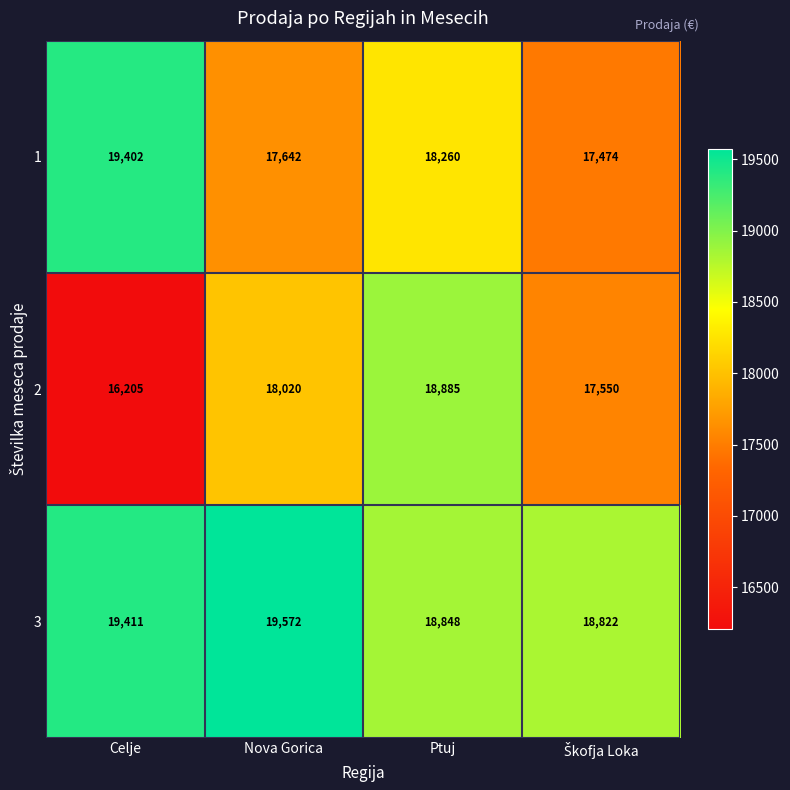

What is the greatest value displayed?

19572